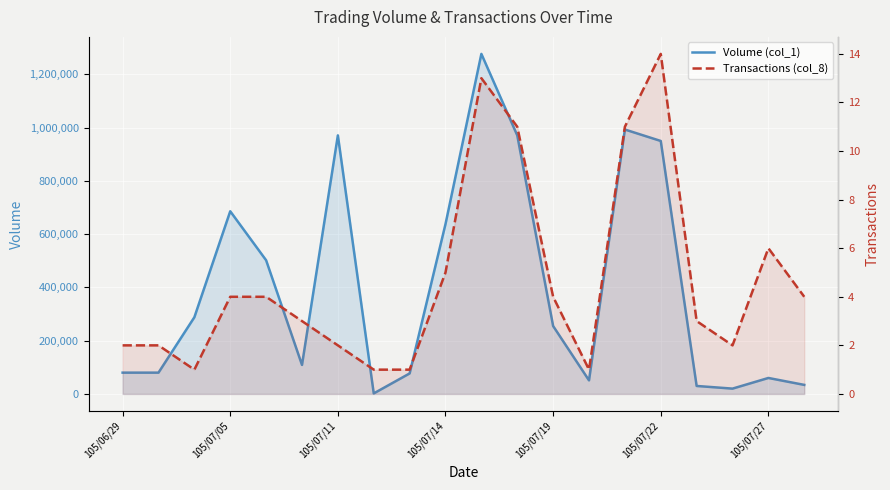

True or false: Transactions (col_8) has a value of 0 at 13.

False